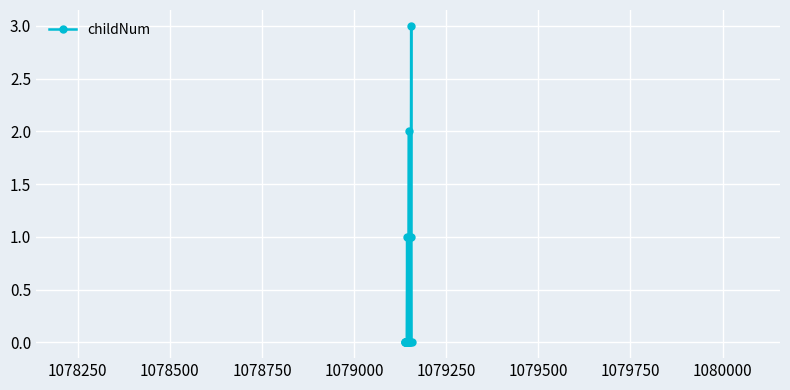

Reading left to right, list all the values displayed in this chart.

0	0	0	0	0	0	0	1	0	0	0	1	2	0	0	0	1	1	3	0